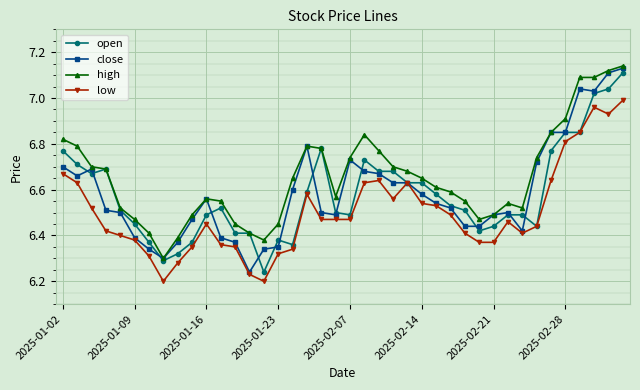

True or false: low and high cross at least once.

False